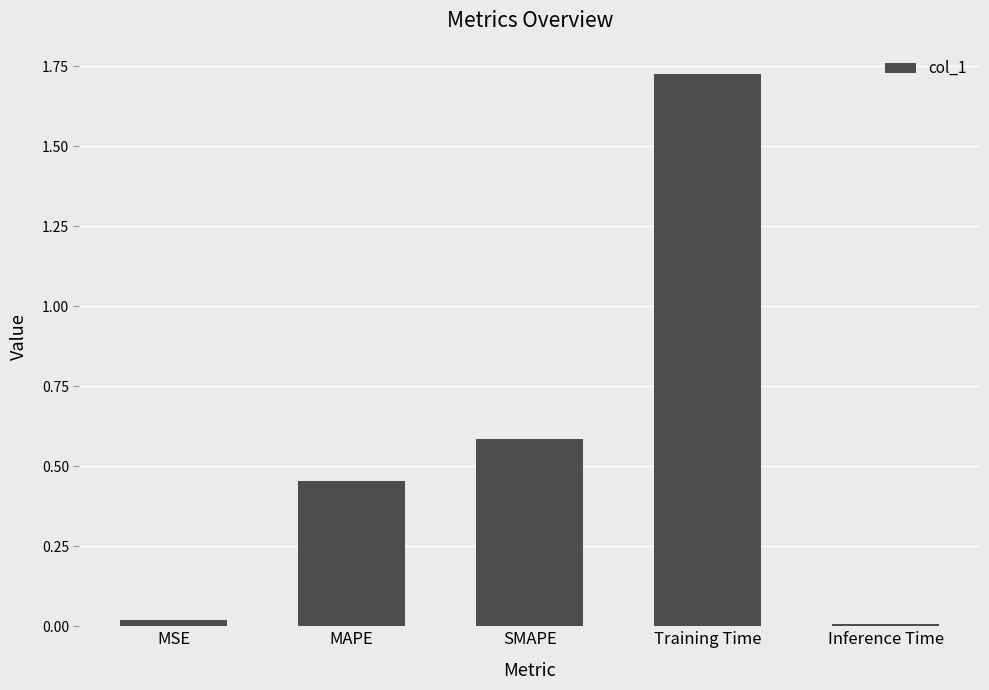

What is the change in value from Training Time to Inference Time?

-1.7